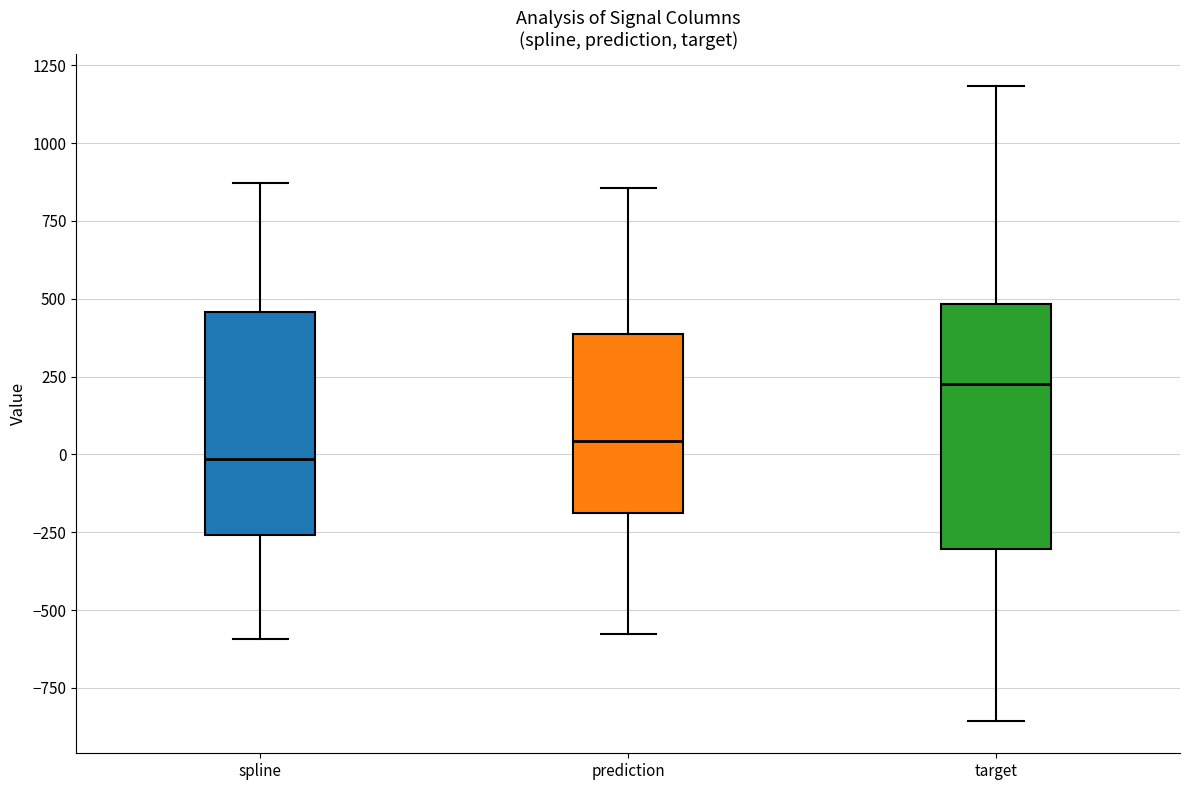

Reading left to right, read every box against the y-axis: the position of its median line, the range the box covers, and the ends of its whiskers. The values are not printed on the chart, so give them approximately, as read against the axis.

spline: median 0, box -250 to 450, whiskers -600 to 850
prediction: median 50, box -200 to 400, whiskers -600 to 850
target: median 250, box -300 to 500, whiskers -850 to 1200